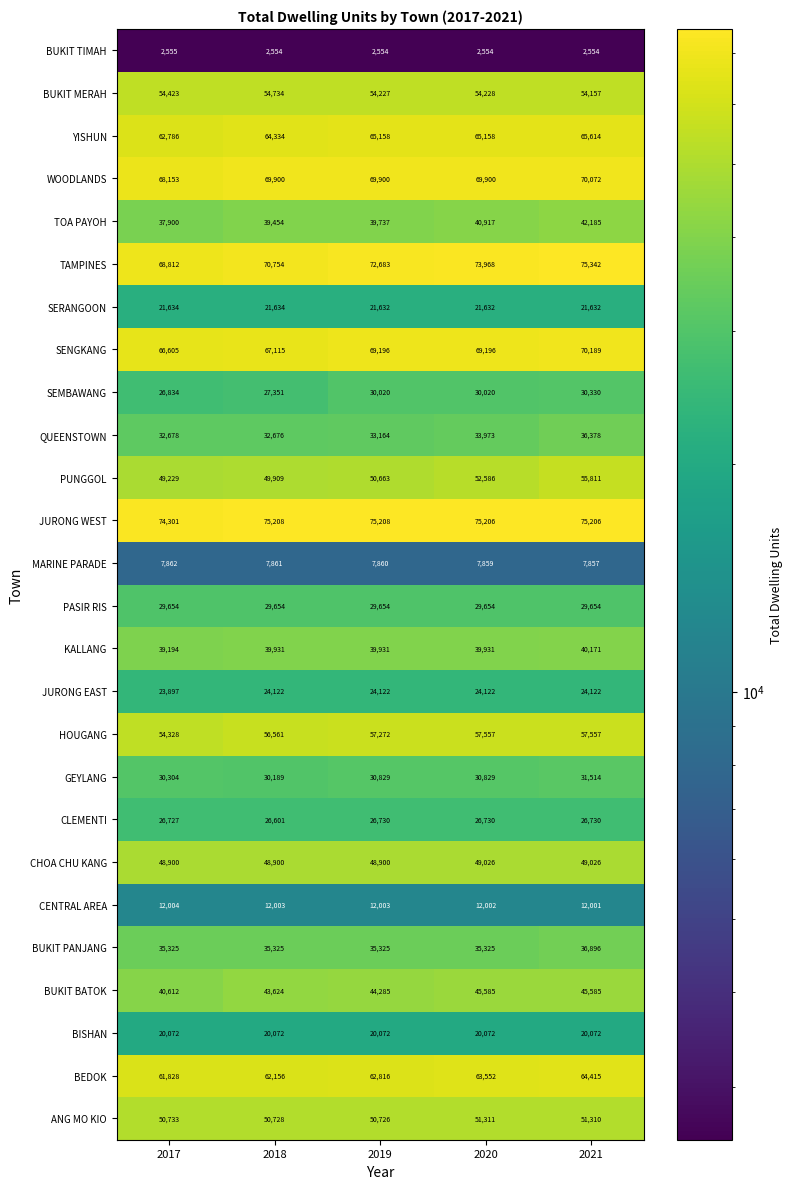

Which series has the largest total across all categories?

JURONG WEST